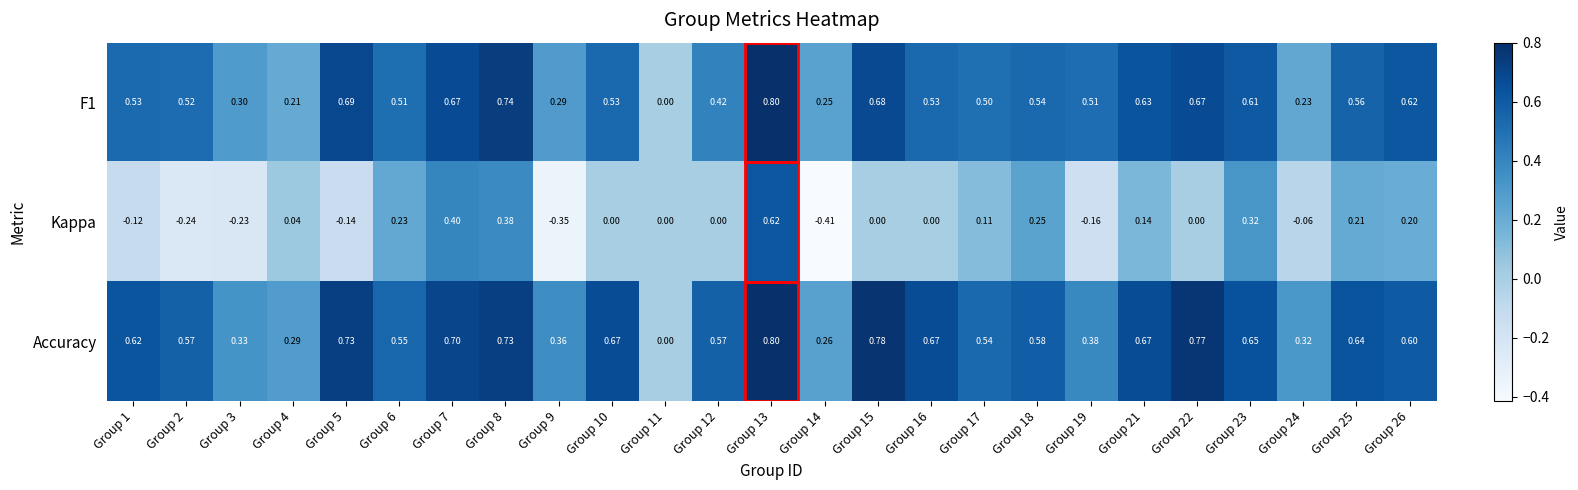

Rank the series at Group 25 from highest to lowest value.

Accuracy, F1, Kappa